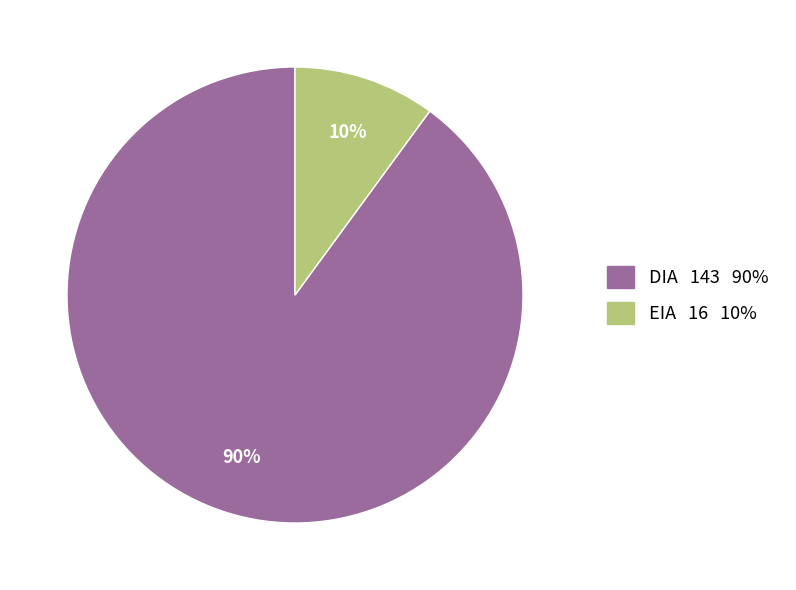

Which category has the smallest portion of the pie?

EIA